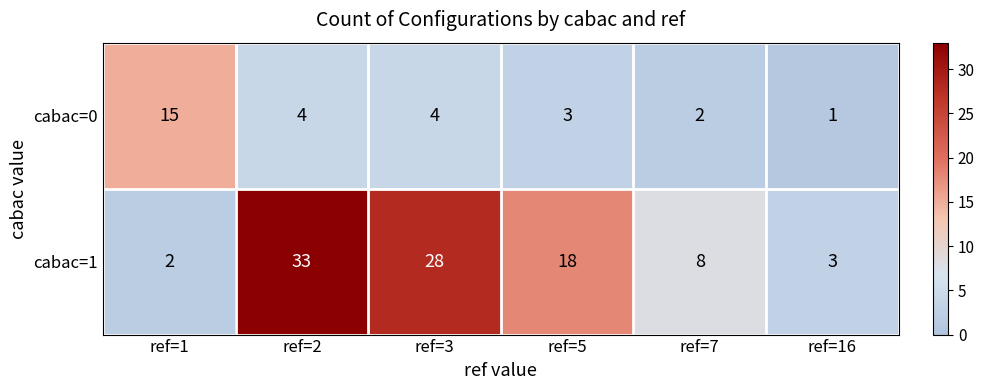

At how many categories does at least one series exceed 4?

5